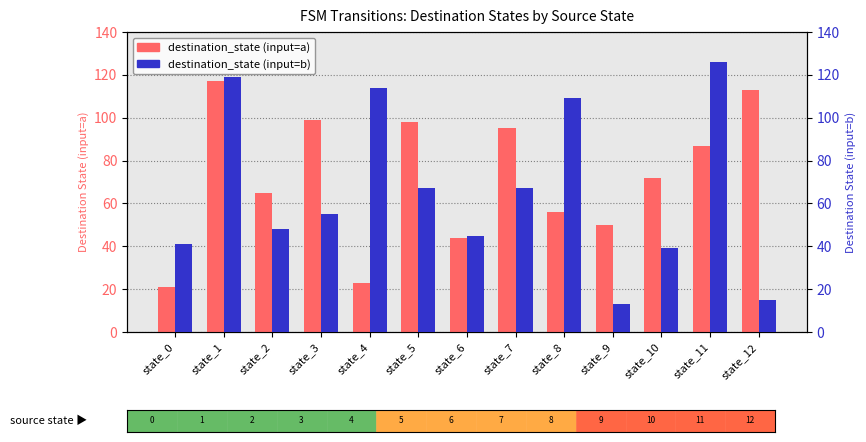

What is the average value of the destination_state (input=a) series?

72